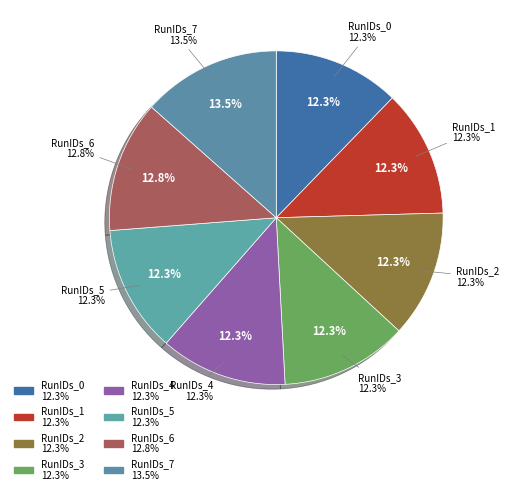

Is there any slice that represents more than half of the pie?

No